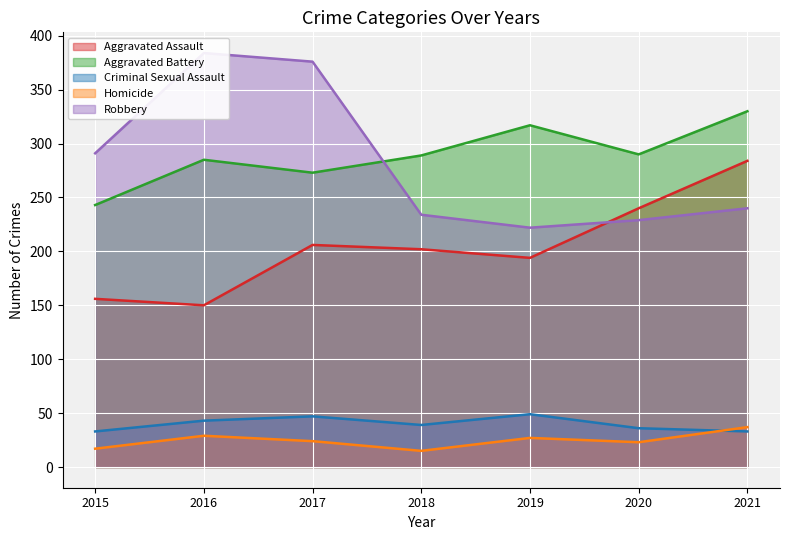

Which series has the largest total across all categories?

Aggravated Battery